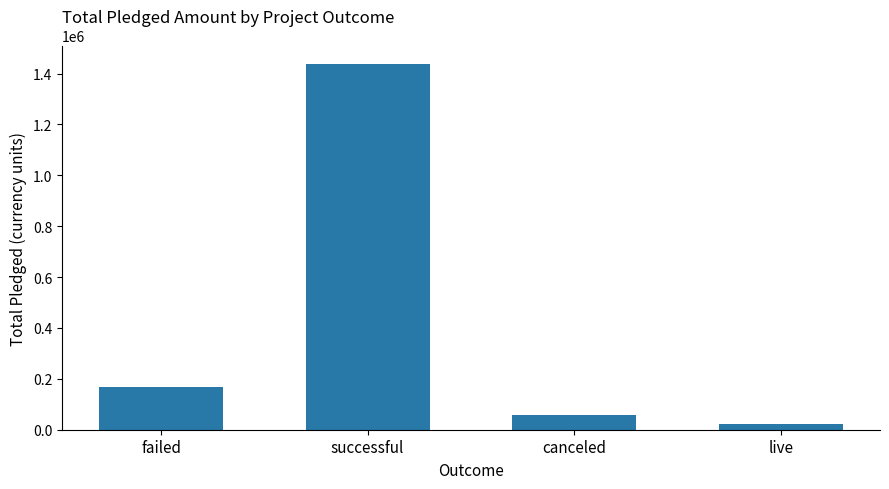

What is the smallest value displayed?

21946